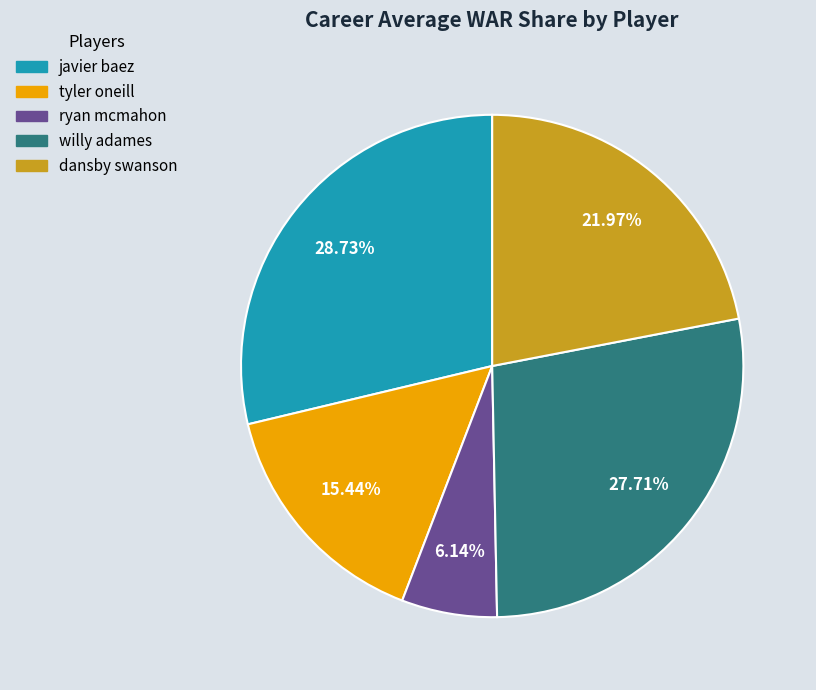

Which has a higher value, javier baez or ryan mcmahon?

javier baez